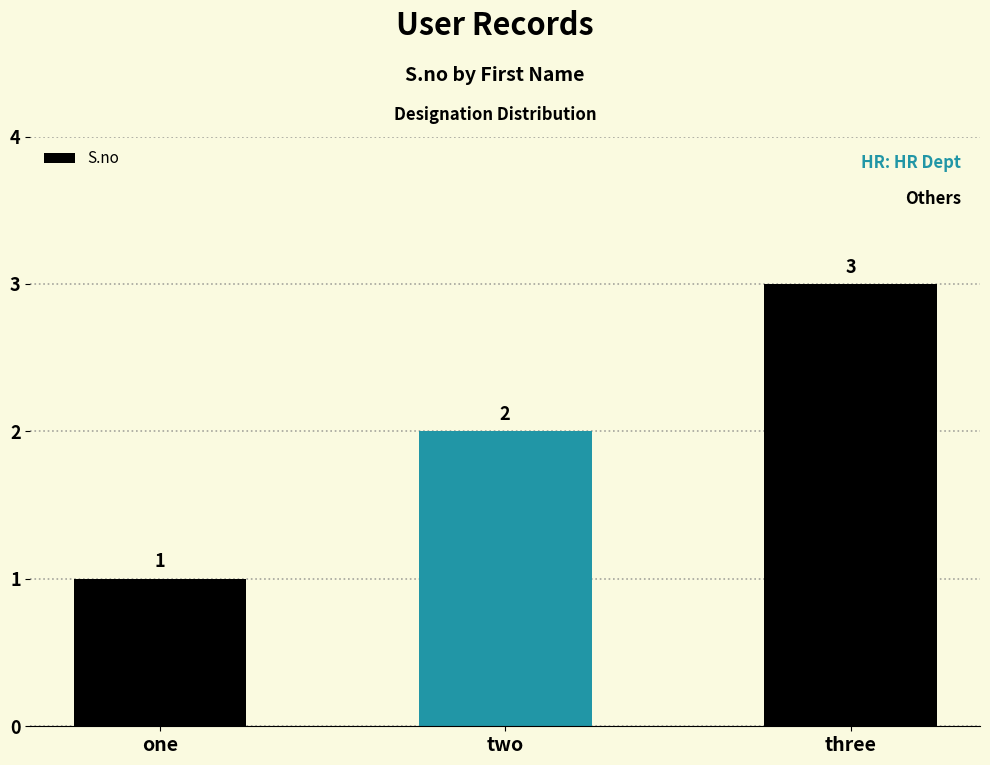

What is the difference between the values at three and one?

2